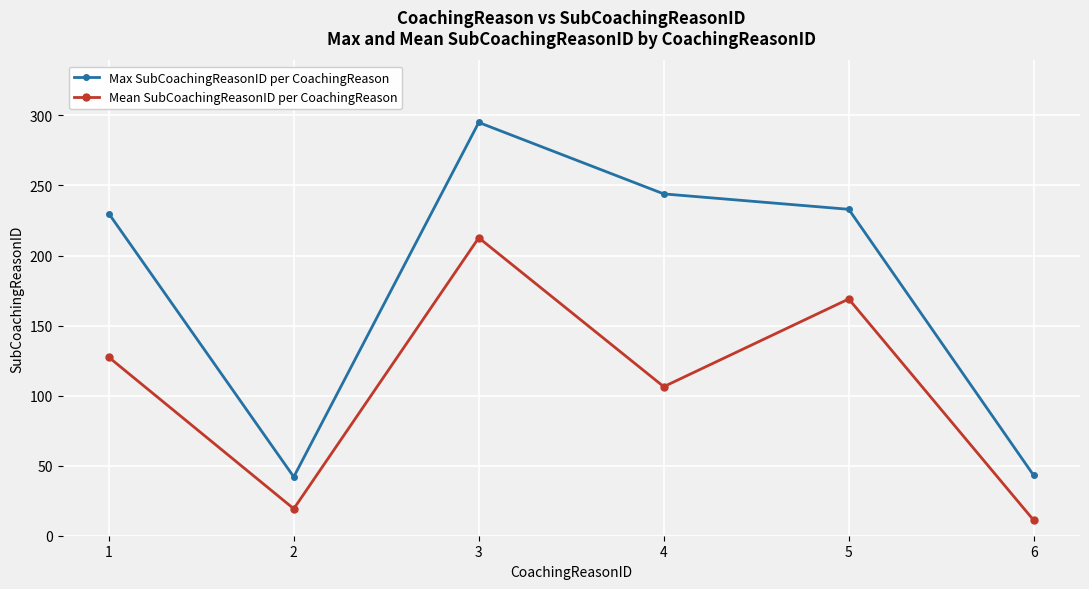

What is the approximate value of Max SubCoachingReasonID per CoachingReason at 5?

233.0